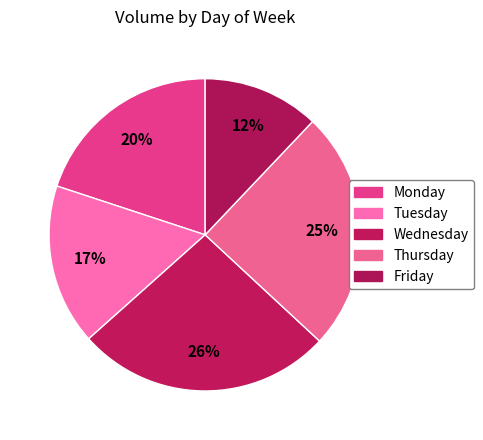

How many slices are in this pie chart?

5